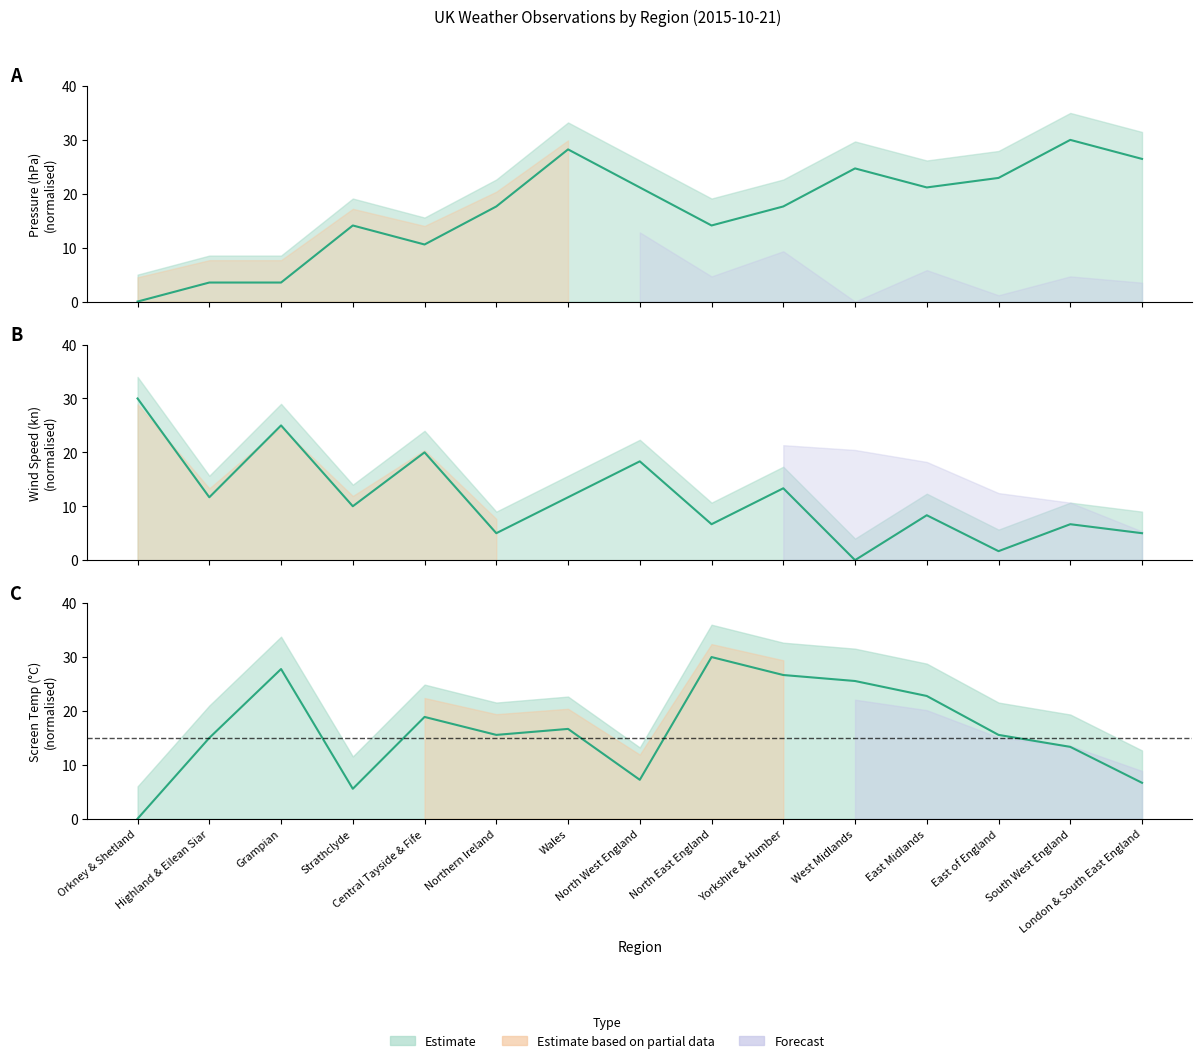

At how many categories does at least one series exceed 10?

15